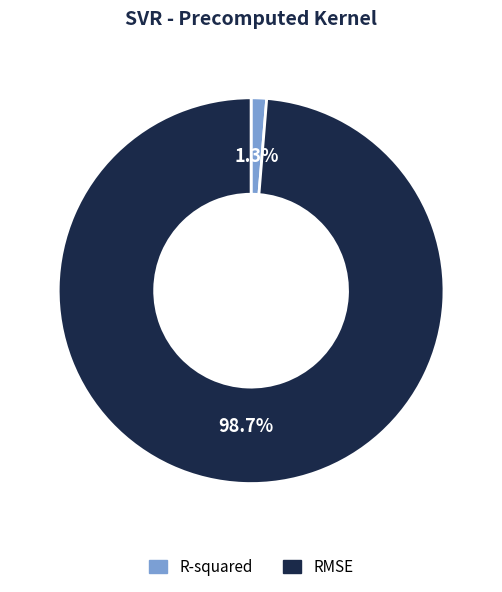

What portion of the pie excludes R-squared?

98.7%